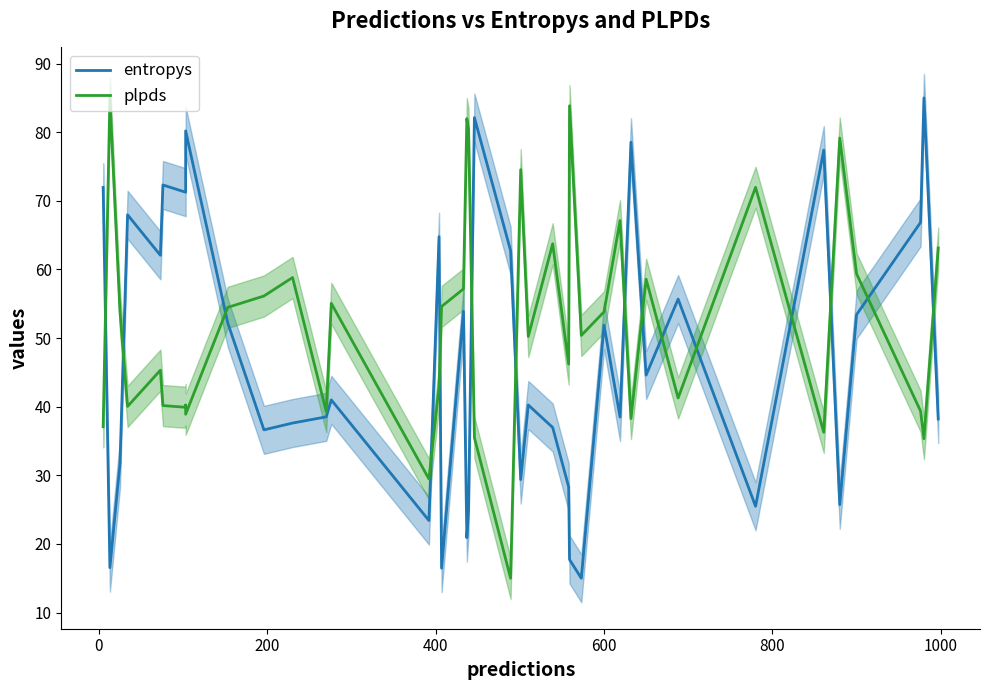

What is the total value across all series at 37?

106.2